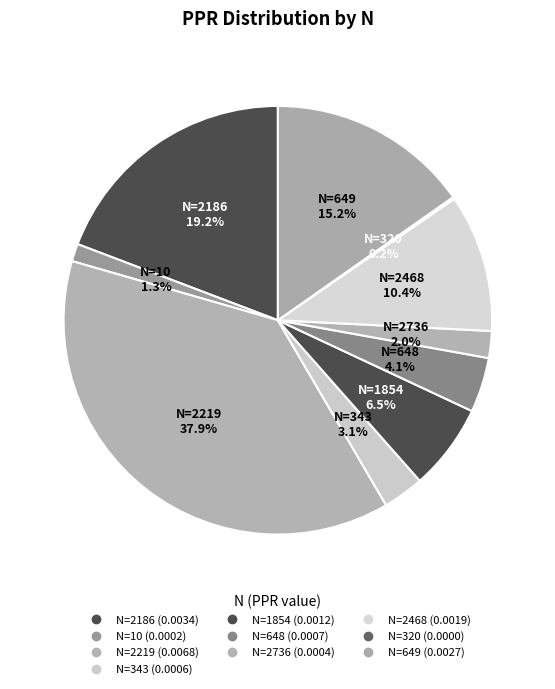

Rank the categories by value from lowest to highest.

320, 10, 2736, 343, 648, 1854, 2468, 649, 2186, 2219